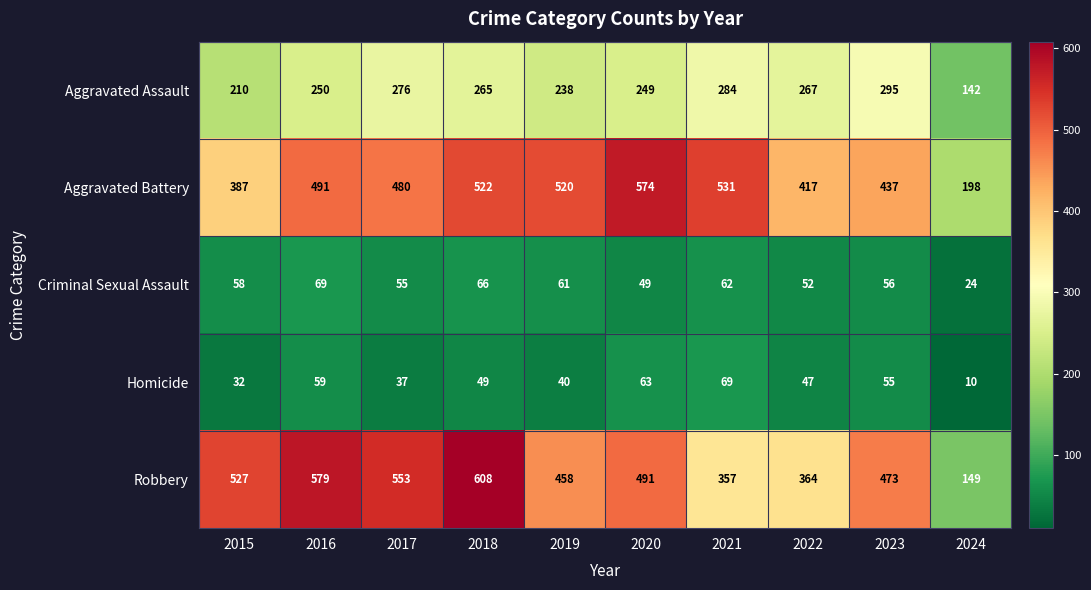

How many categories are shown in the chart?

10